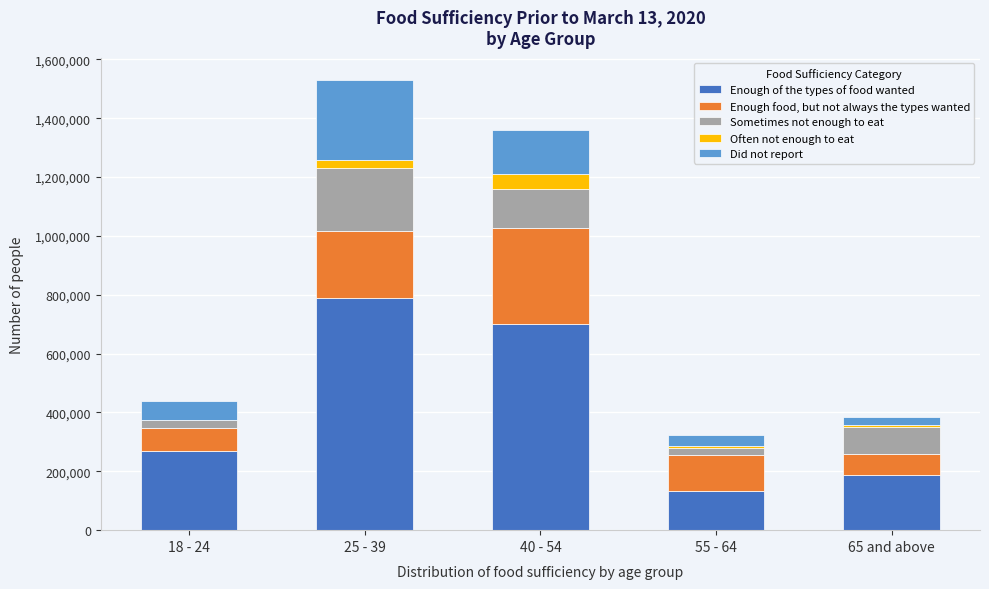

Reading left to right, transcribe the values for Enough of the types of food wanted.

18 - 24=268557	25 - 39=787866	40 - 54=700348	55 - 64=132227	65 and above=189145